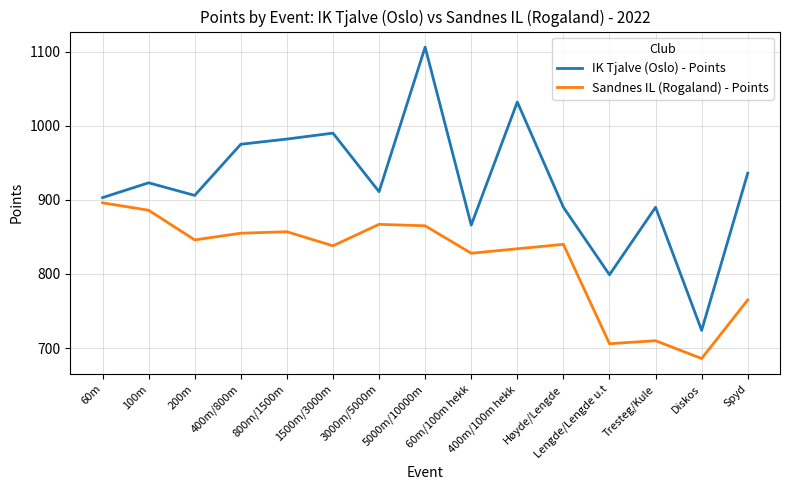

What is the total value across all series at 400m/800m?

1830